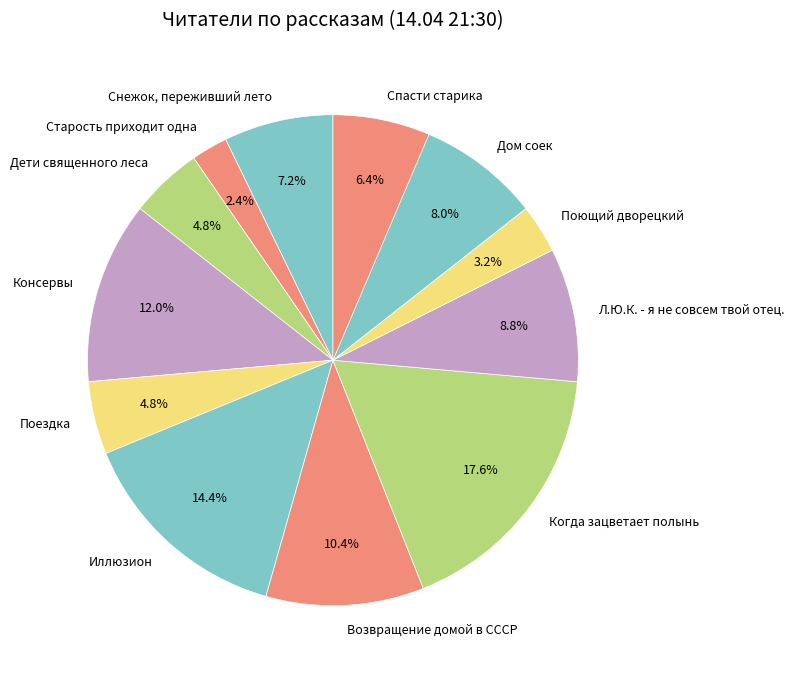

Between Старость приходит одна and Возвращение домой в СССР, which is larger?

Возвращение домой в СССР